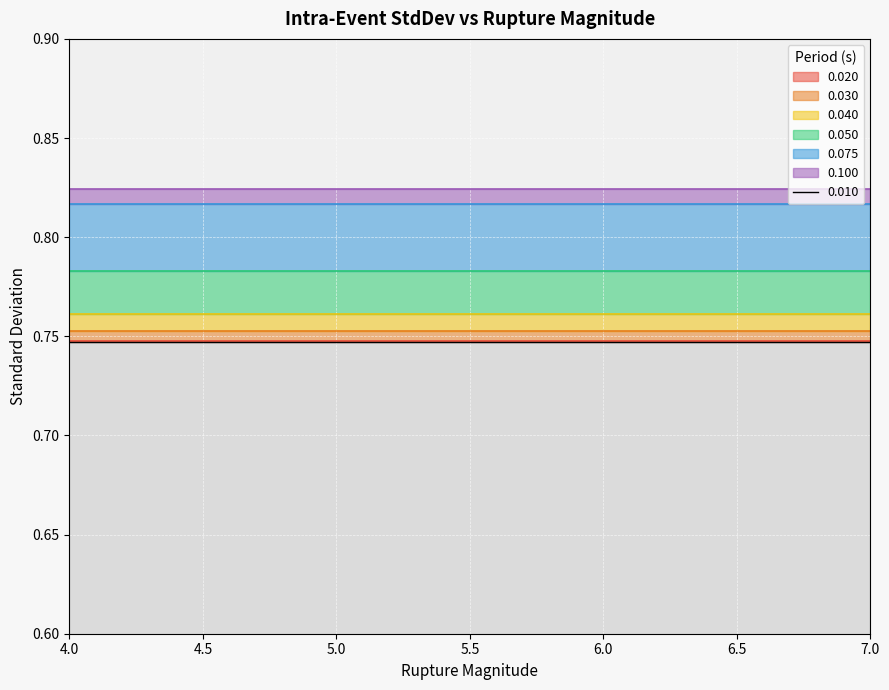

Where is 0.030 nearest to the value 0?

4.0